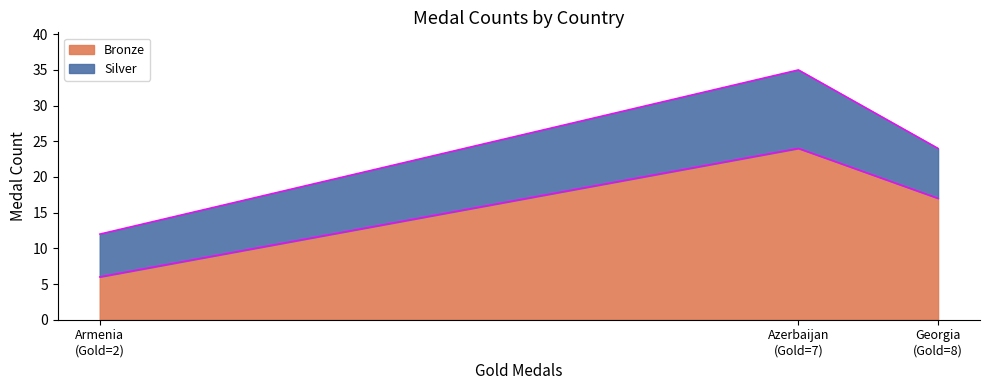

Reading left to right, extract all data points from this chart.

12	35	24